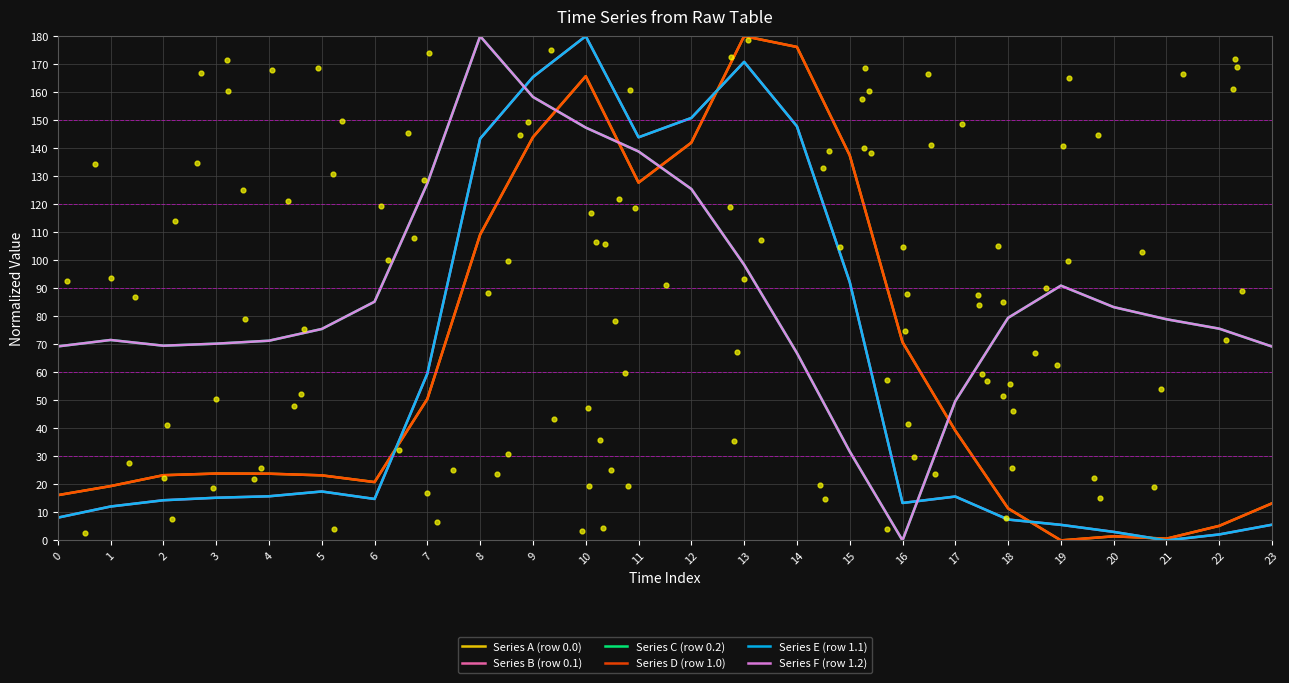

Which series has the largest Y range (max minus min)?

Series A (row 0.0)